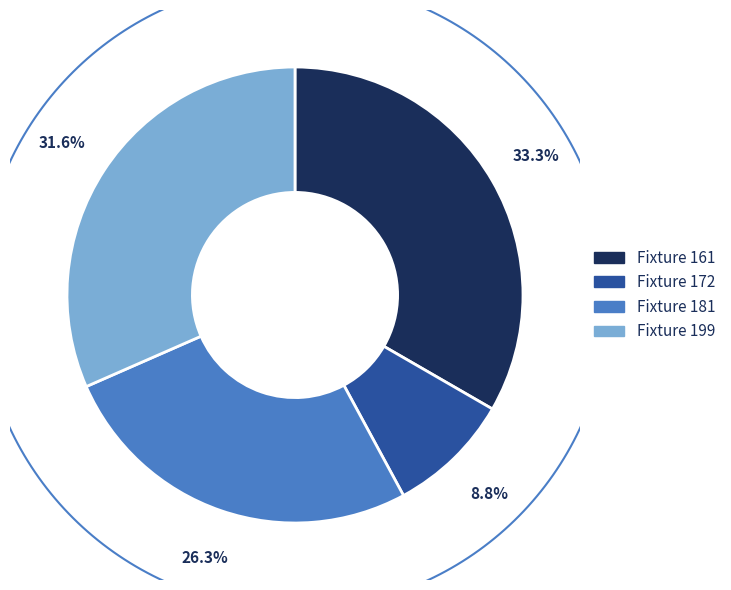

How many segments does this pie chart have?

4